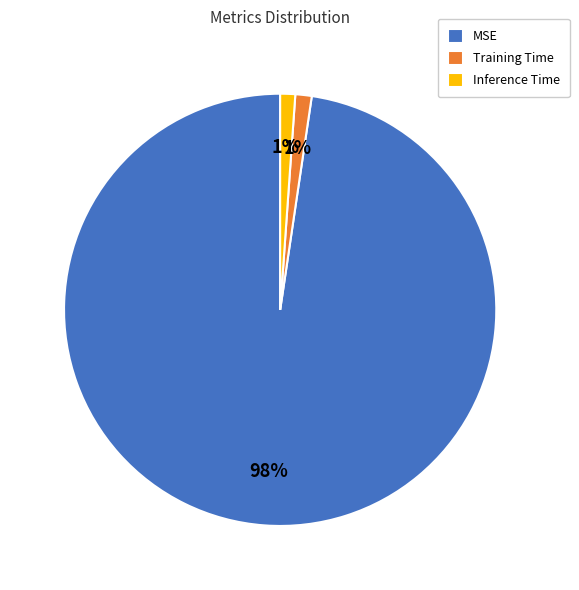

Which has a higher value, Training Time or MSE?

MSE